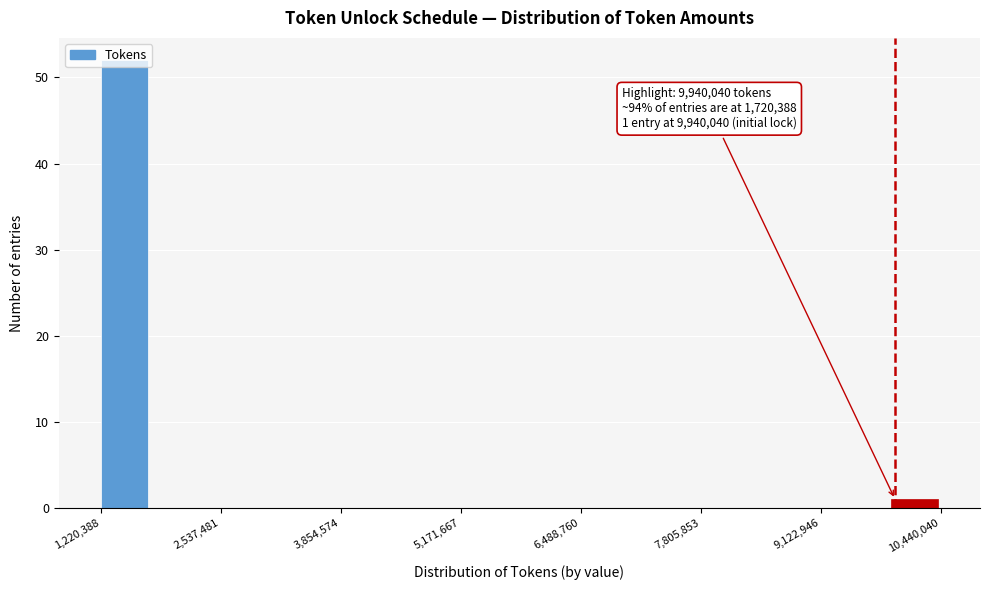

Read against the x-axis, roughly where is the centre of the tallest bar?

1400000